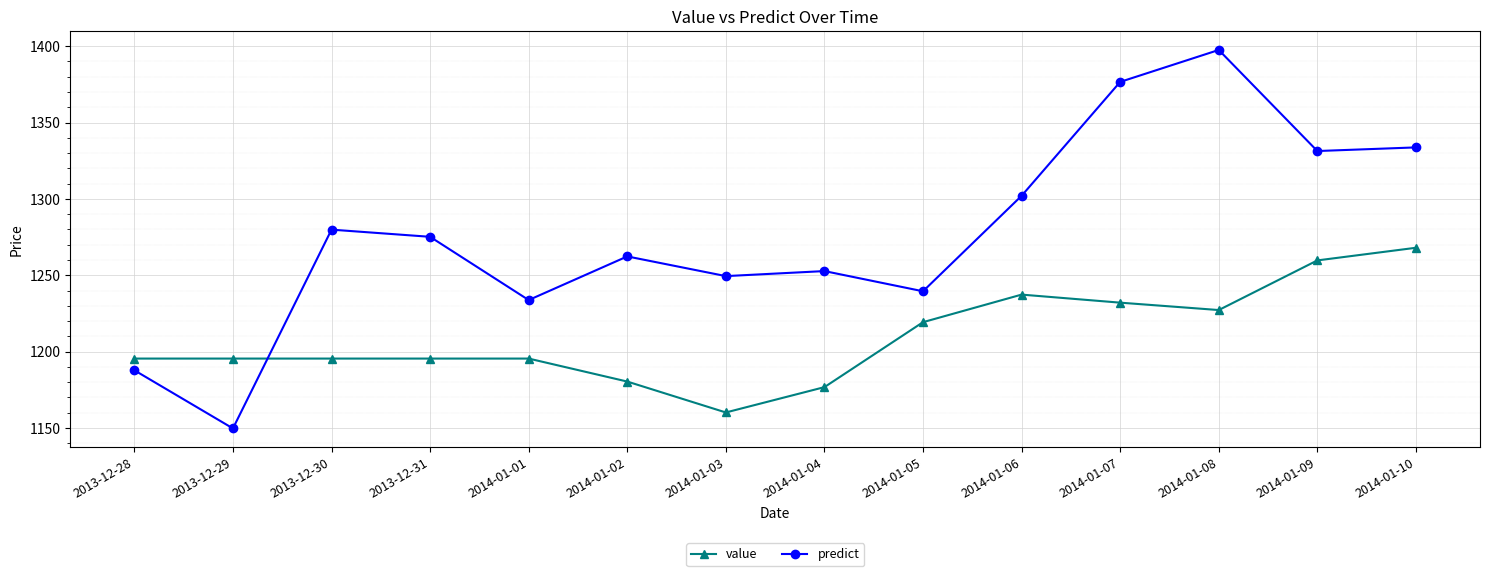

What is the label of the 9th point from the left?

2014-01-05